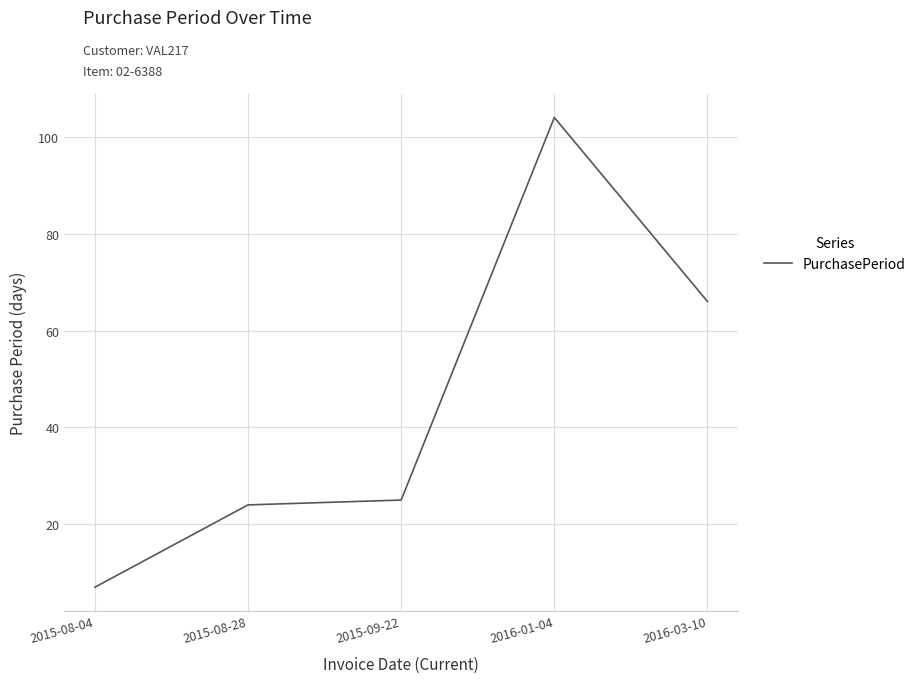

Where is the first local maximum?

2016-01-04